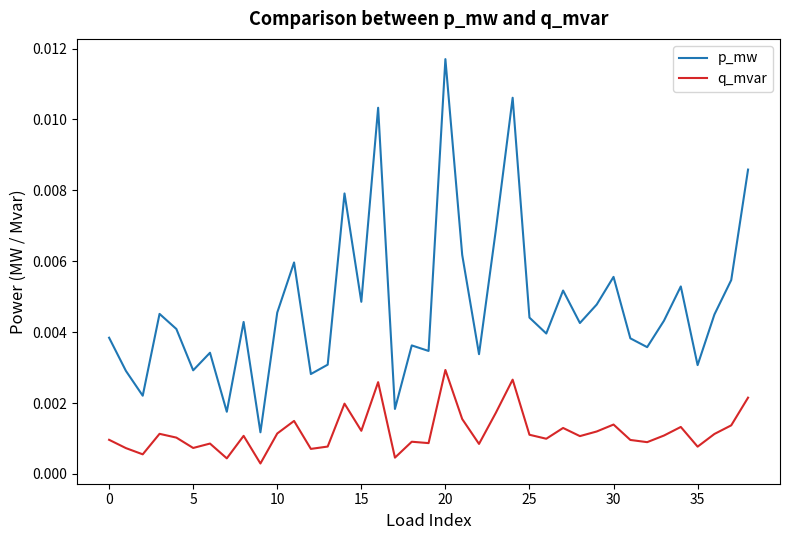

Rank the series by their maximum value, from highest to lowest.

p_mw, q_mvar